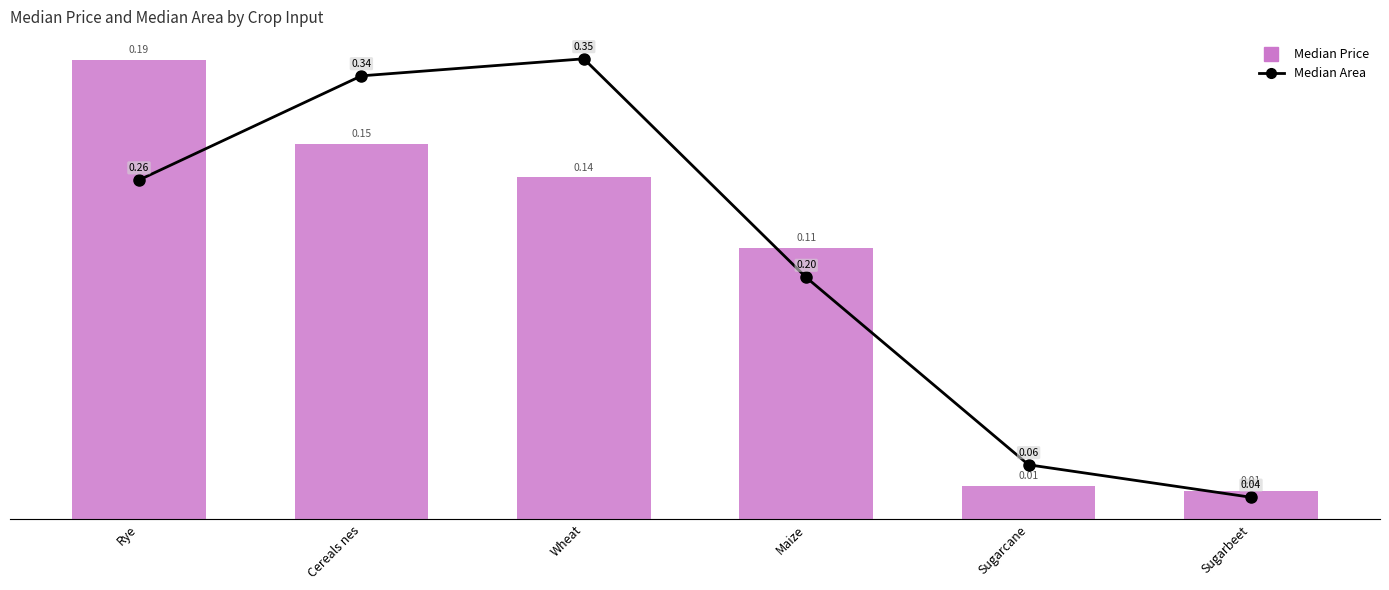

How many distinct data groups are displayed?

2